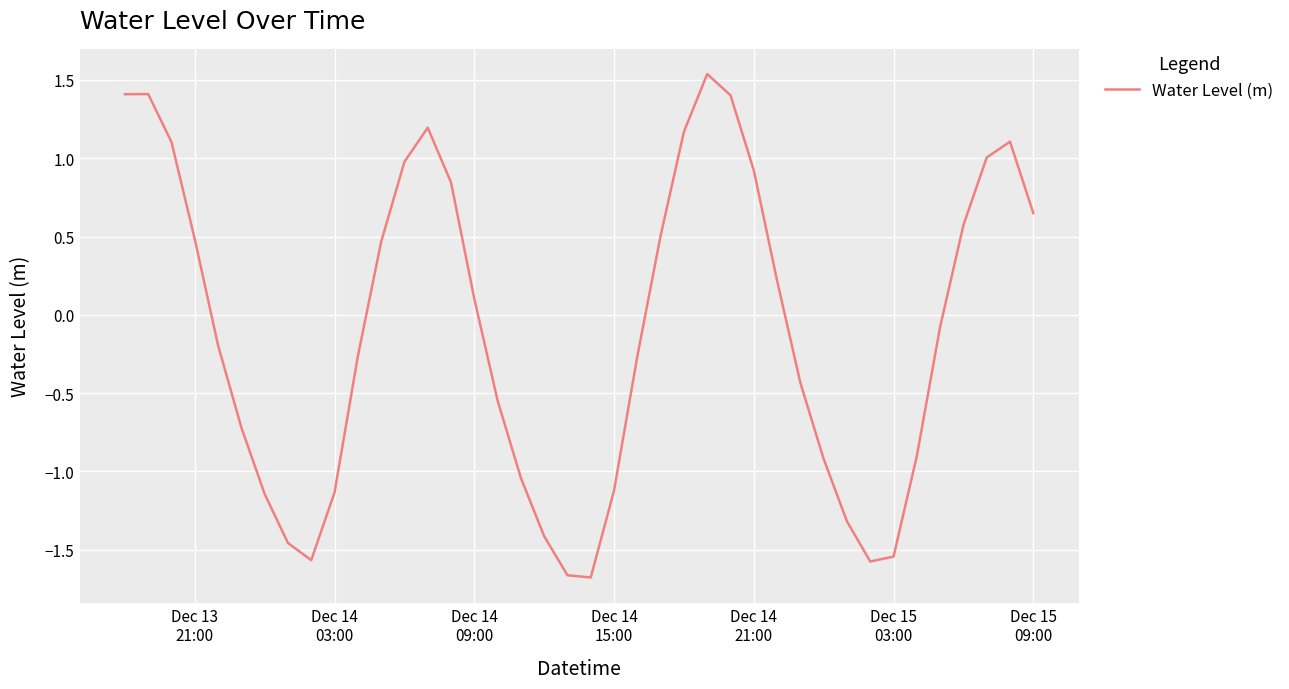

What is the difference between the maximum and minimum values?

3.2